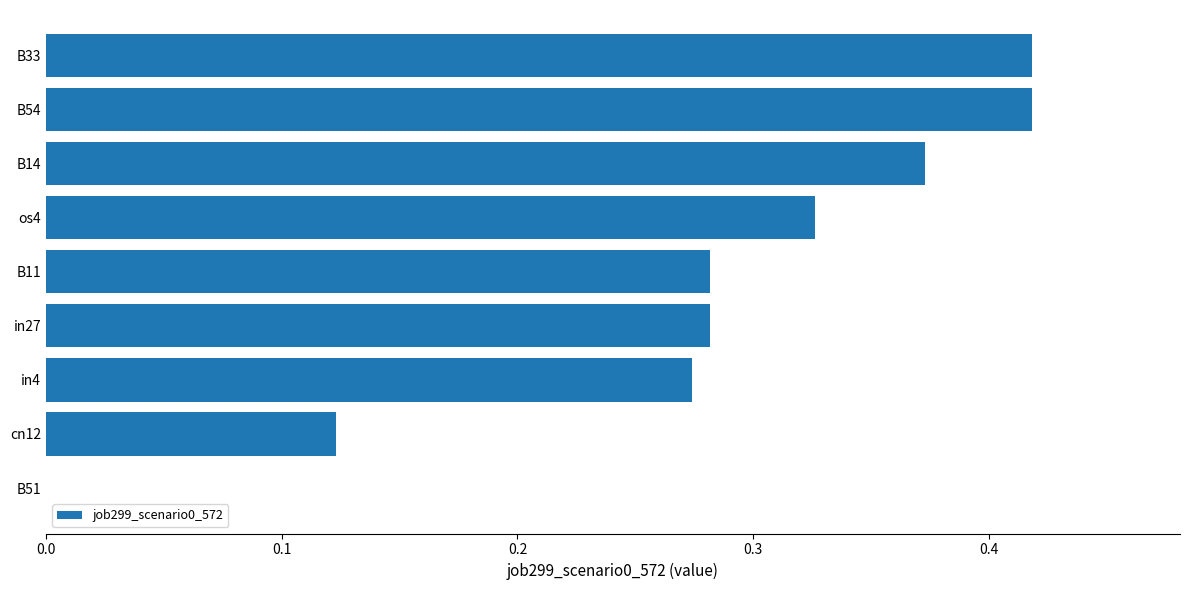

The value at B54 is 0.1. True or false?

False